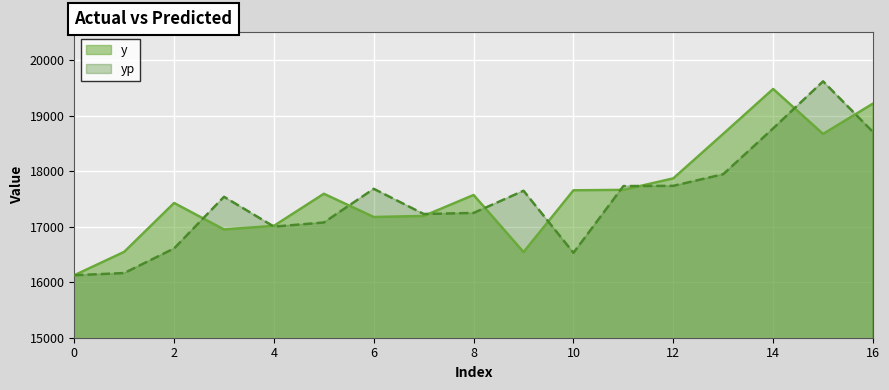

How many data points does each series have?

17